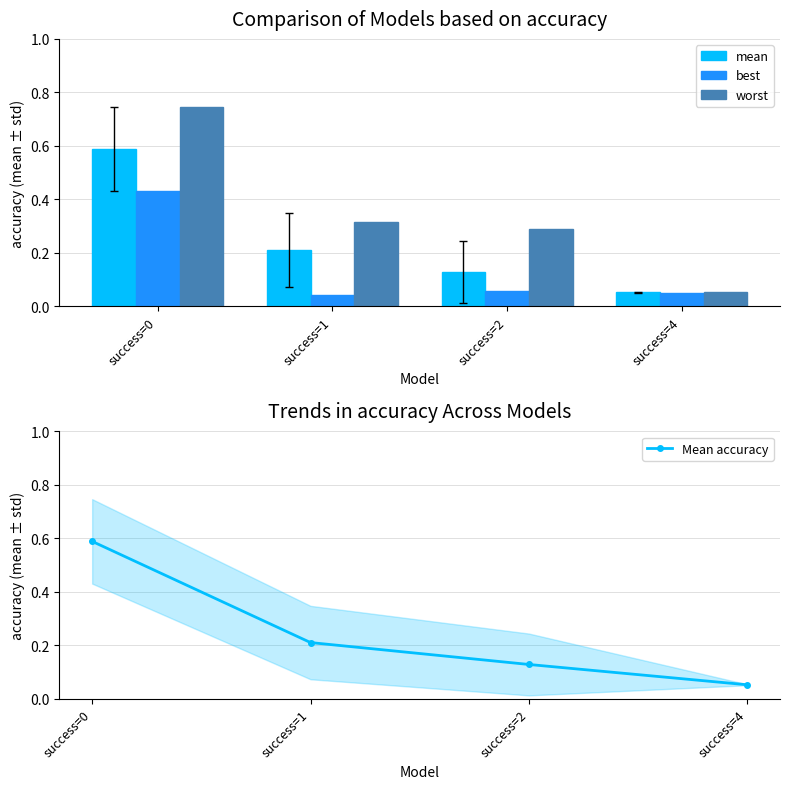

What are all the series names shown in the legend?

mean, best, worst, Mean accuracy